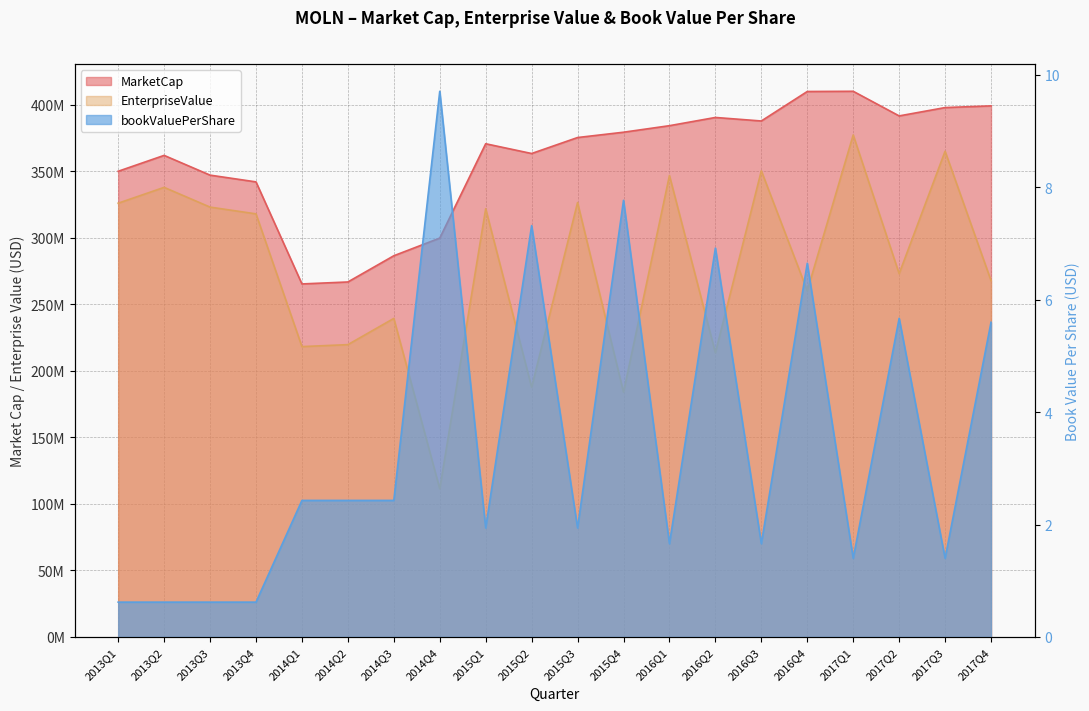

Reading left to right, transcribe all the data shown in this chart.

MarketCap: 2013Q1=350000000.0	2013Q2=361940520.8	2013Q3=347098512.6	2013Q4=342024812.7	2014Q1=265329176.2	2014Q2=266804830.0	2014Q3=286514276.1	2014Q4=299783139.2	2015Q1=370682376.6	2015Q2=363344906.6	2015Q3=375355166.1	2015Q4=379352186.7	2016Q1=384264642.1	2016Q2=390442259.2	2016Q3=387797002.8	2016Q4=409954537.8	2017Q1=410114682.1	2017Q2=391610247.4	2017Q3=397874043.6	2017Q4=399157138.0
EnterpriseValue: 2013Q1=326000000.0	2013Q2=337908899.1	2013Q3=323066890.9	2013Q4=317993190.9	2014Q1=218233526.7	2014Q2=219709180.5	2014Q3=239418626.6	2014Q4=111400541.2	2015Q1=321839911.3	2015Q2=187714222.6	2015Q3=326512700.9	2015Q4=183982325.7	2016Q1=346830892.1	2016Q2=213661290.2	2016Q3=350363252.8	2016Q4=260219537.8	2017Q1=377285682.1	2017Q2=273052247.4	2017Q3=365045043.6	2017Q4=267841138.0
bookValuePerShare: 2013Q1=0.6	2013Q2=0.6	2013Q3=0.6	2013Q4=0.6	2014Q1=2.4	2014Q2=2.4	2014Q3=2.4	2014Q4=9.7	2015Q1=1.9	2015Q2=7.3	2015Q3=1.9	2015Q4=7.8	2016Q1=1.7	2016Q2=6.9	2016Q3=1.7	2016Q4=6.7	2017Q1=1.4	2017Q2=5.7	2017Q3=1.4	2017Q4=5.6